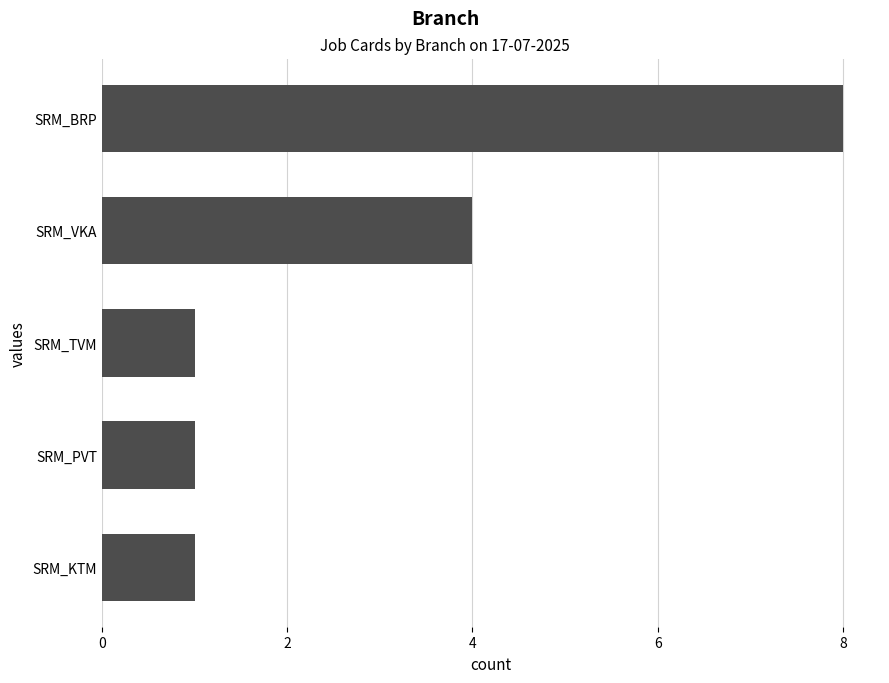

What is the average value?

3